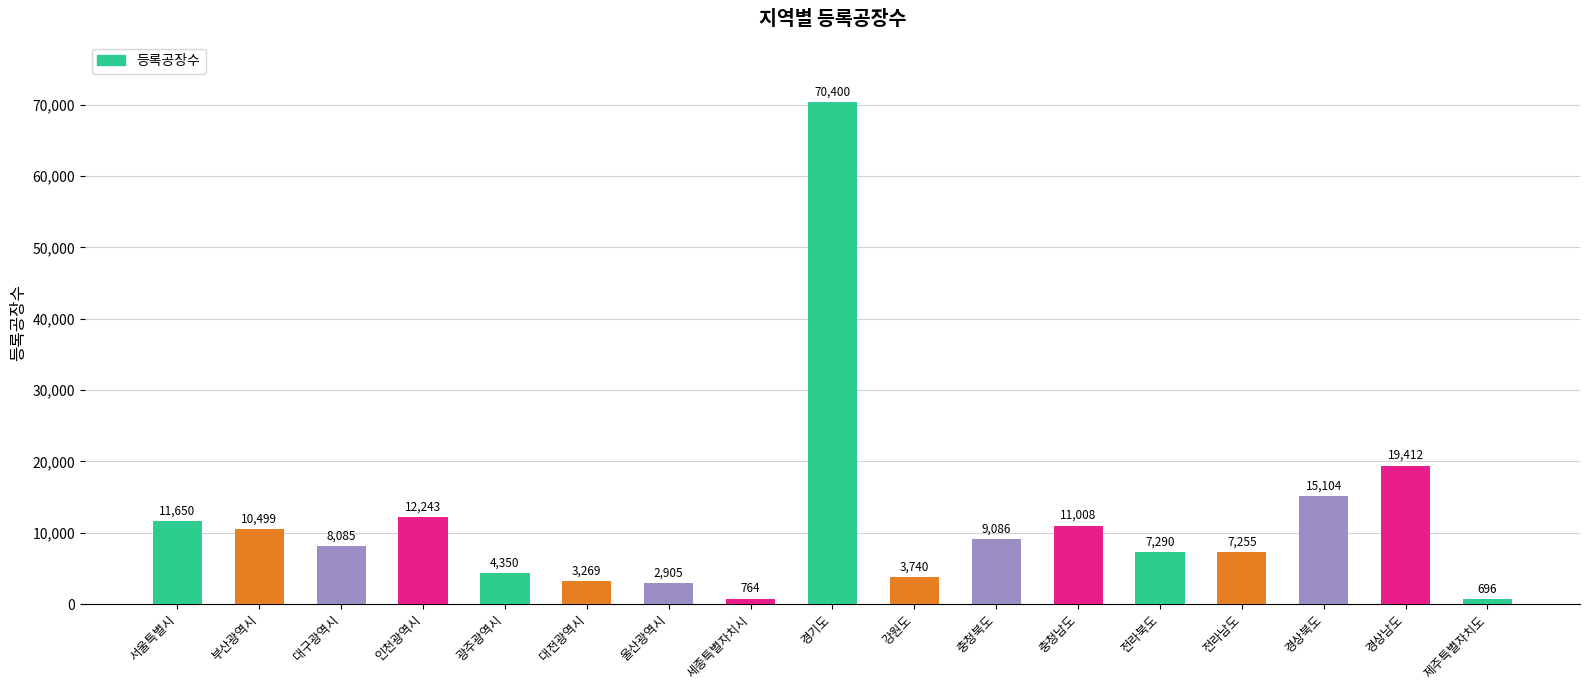

List the labels in order of value, largest first.

경기도, 경상남도, 경상북도, 인천광역시, 서울특별시, 충청남도, 부산광역시, 충청북도, 대구광역시, 전라북도, 전라남도, 광주광역시, 강원도, 대전광역시, 울산광역시, 세종특별자치시, 제주특별자치도